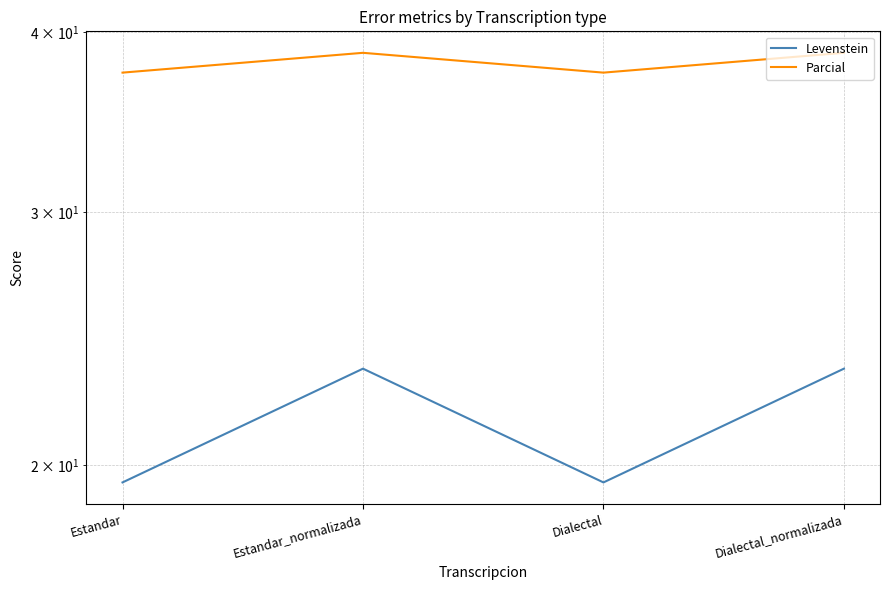

The value of Parcial at Dialectal_normalizada is 38.7. True or false?

True